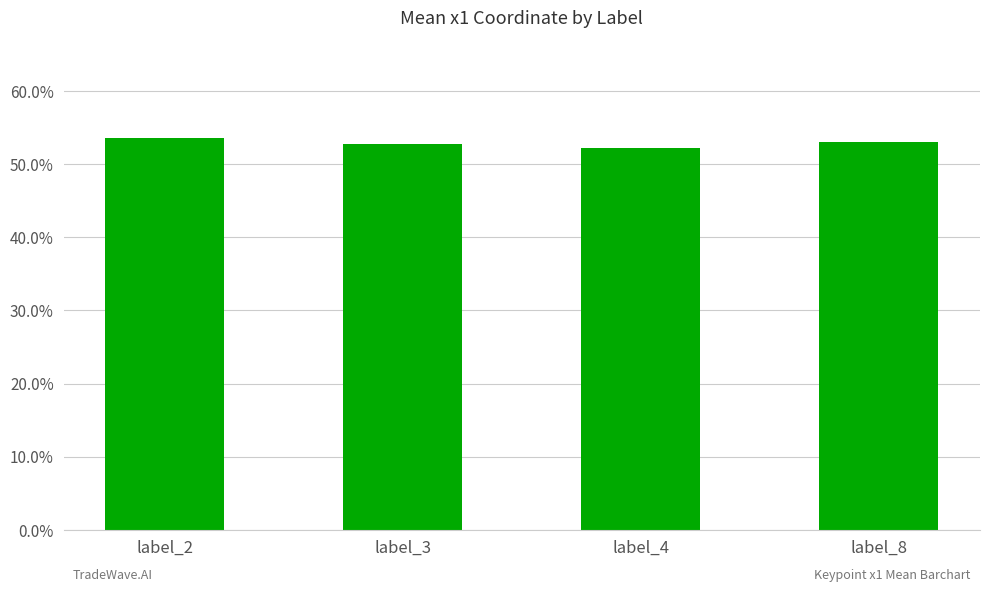

What is the value of the 2nd bar from the left?

0.5